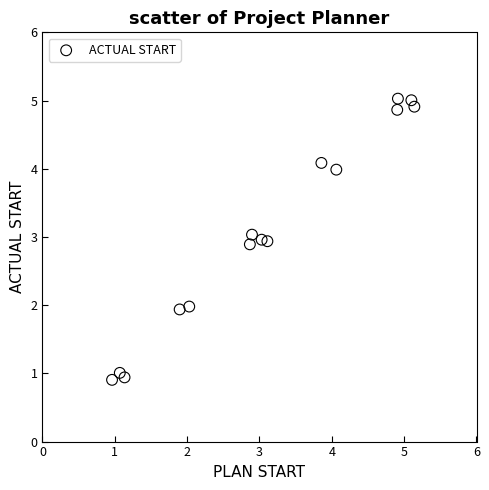

What is the range of Y values (max minus min)?

4.1